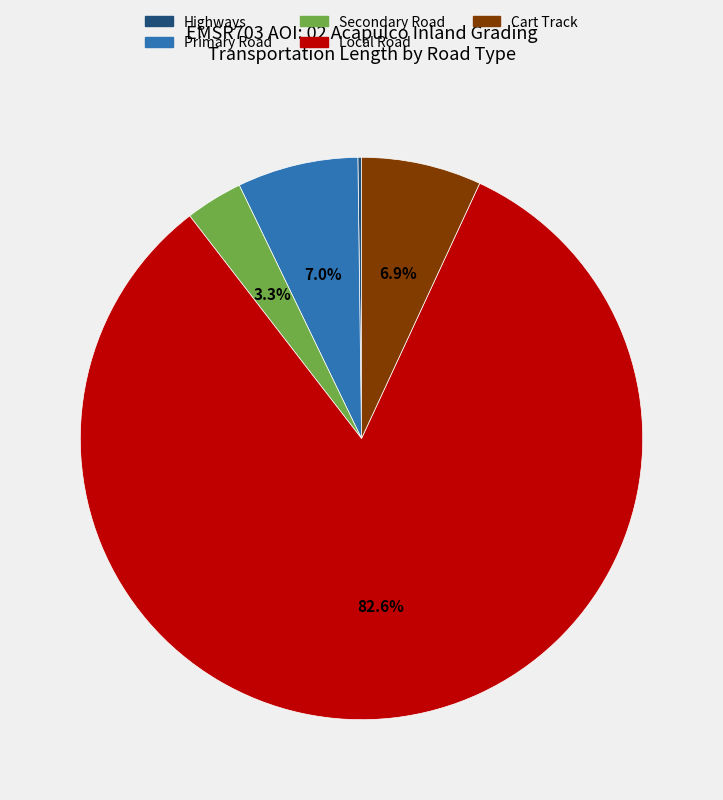

Which has a higher value, Cart Track or Secondary Road?

Cart Track